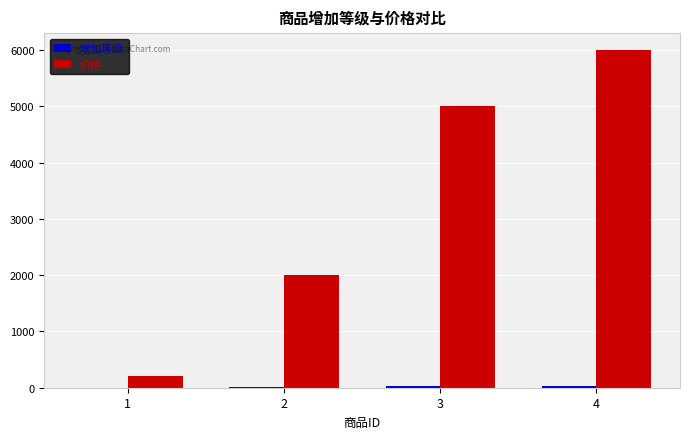

What is the maximum value for 价格?

6000